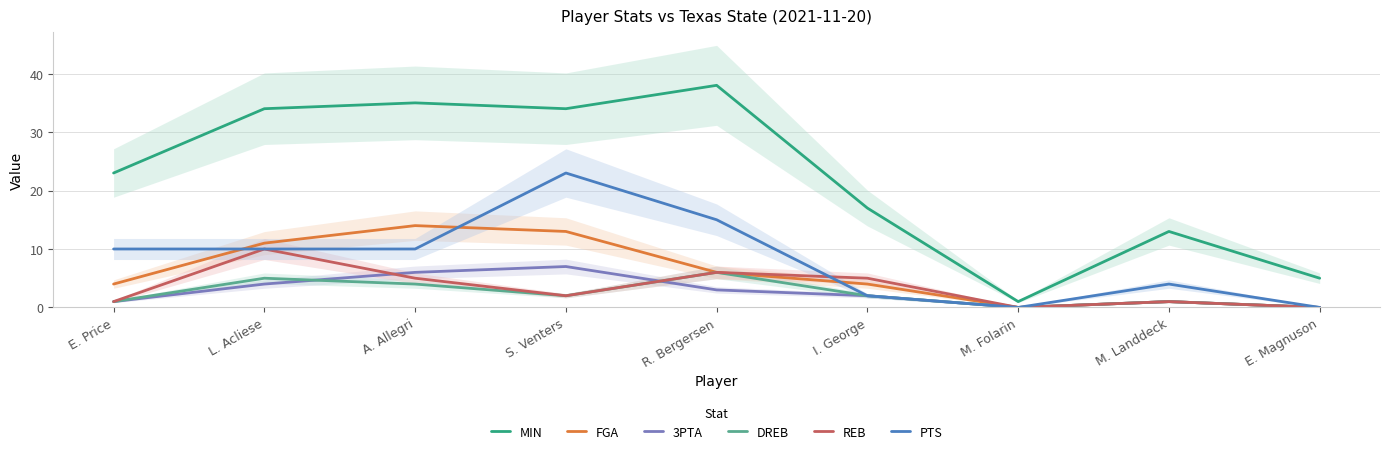

True or false: MIN and PTS cross at least once.

False